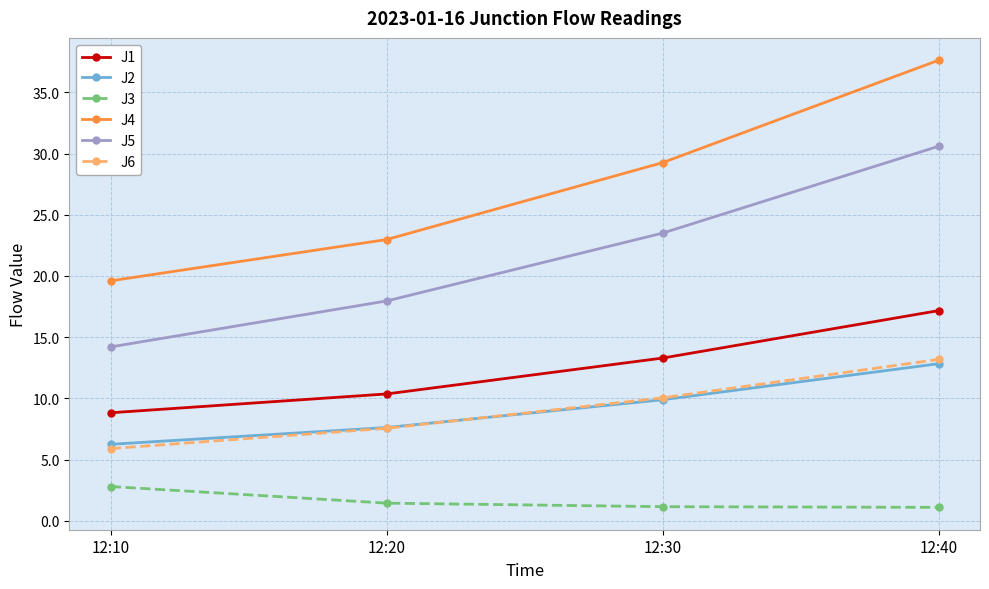

True or false: J3 has more than 2 interior local peaks.

False